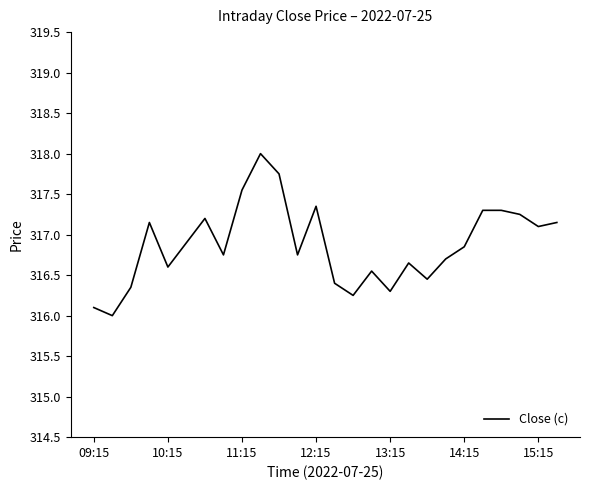

What is the difference between the maximum and minimum values?

2.0